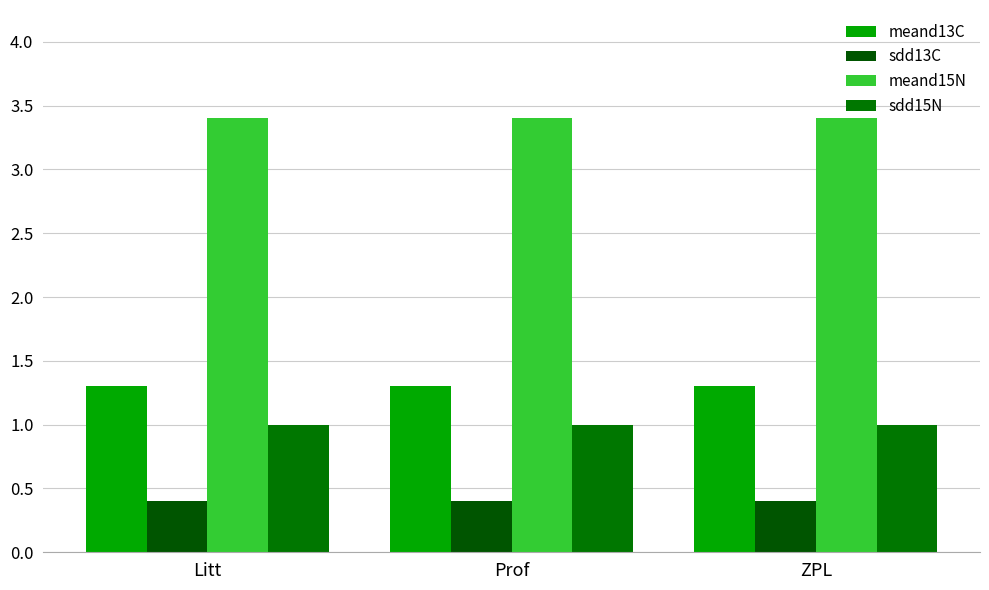

What is the difference between the highest and lowest values at Litt?

3.0